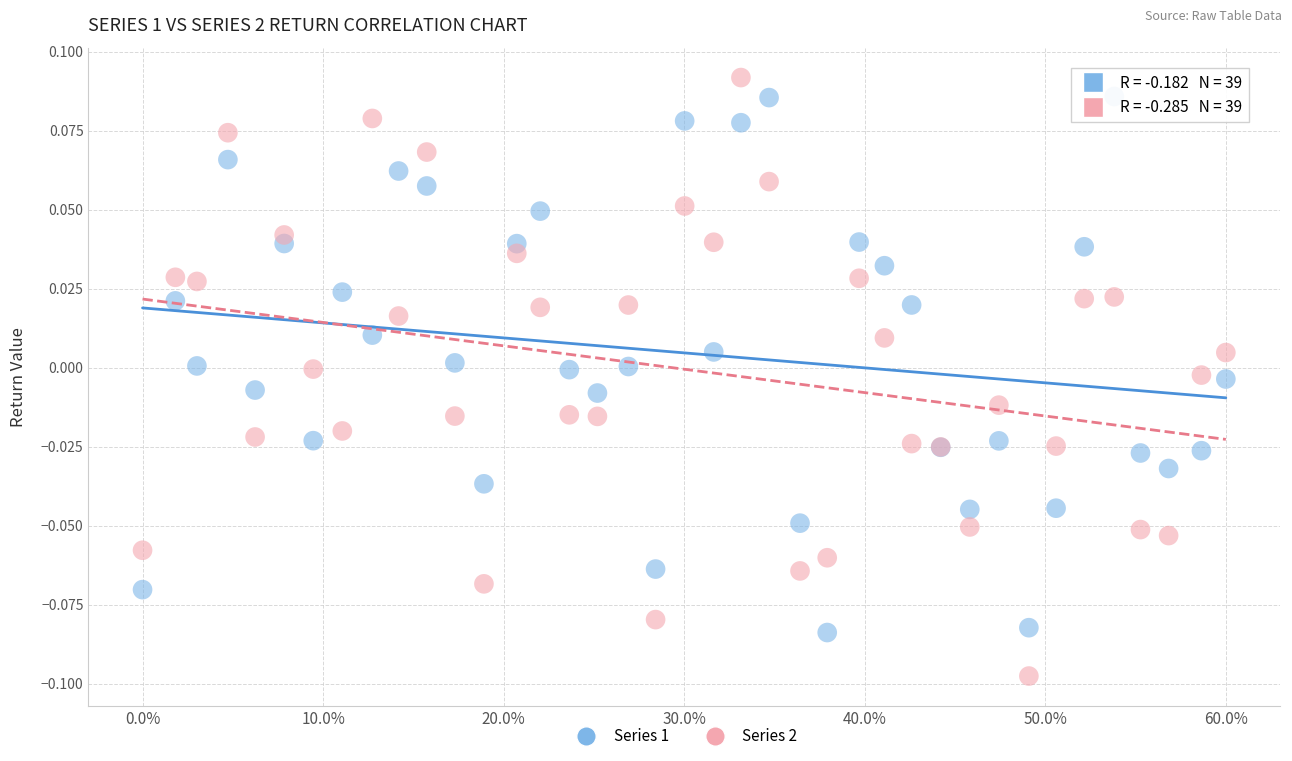

Which series has the largest Y range (max minus min)?

Series 2